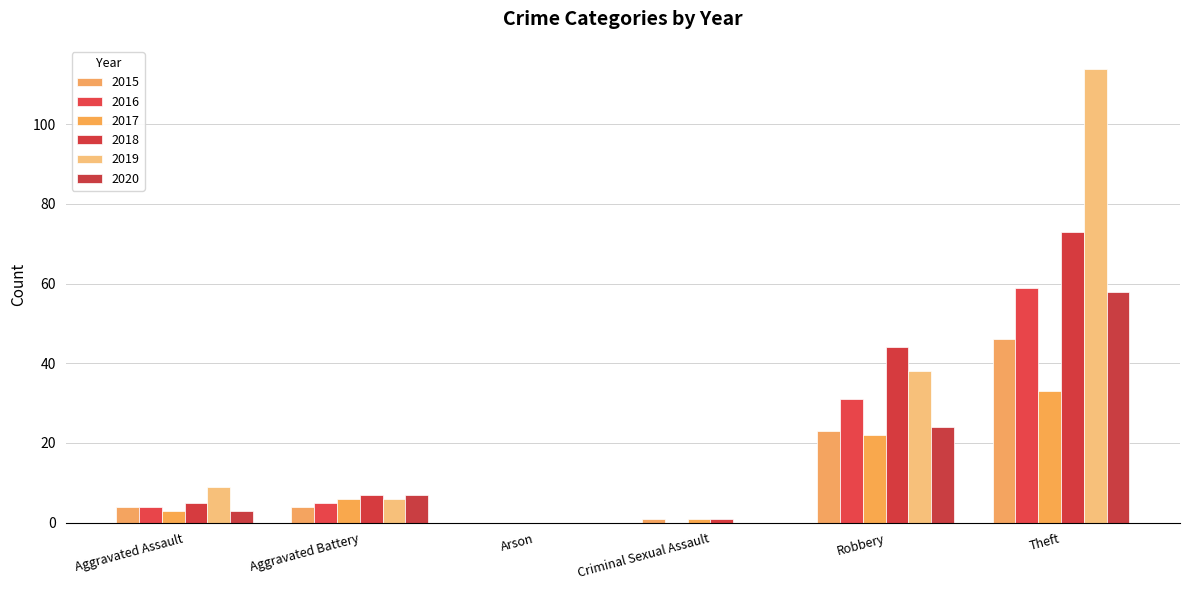

What position from the left is Theft?

6